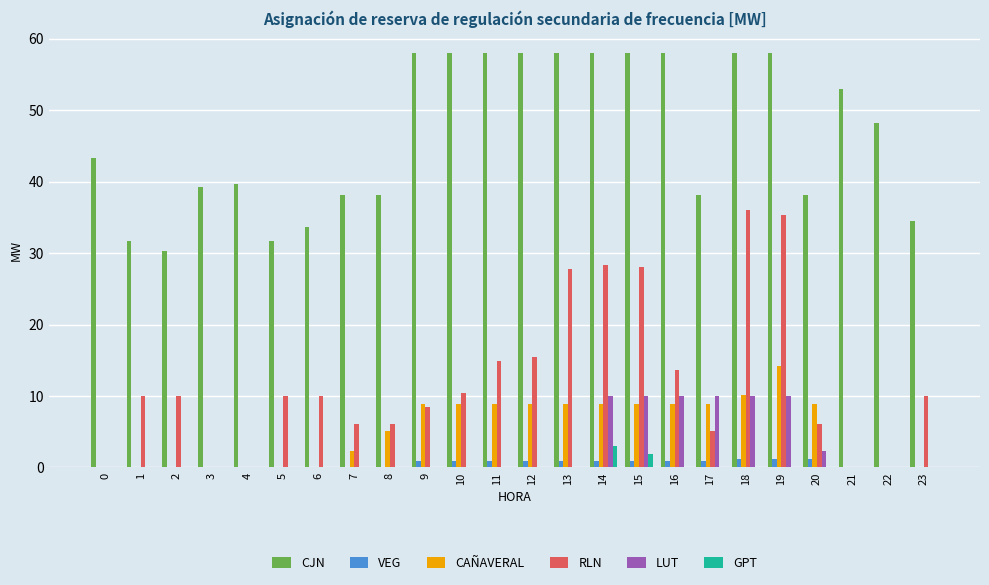

What are all the series names shown in the legend?

CJN, VEG, CAÑAVERAL, RLN, LUT, GPT